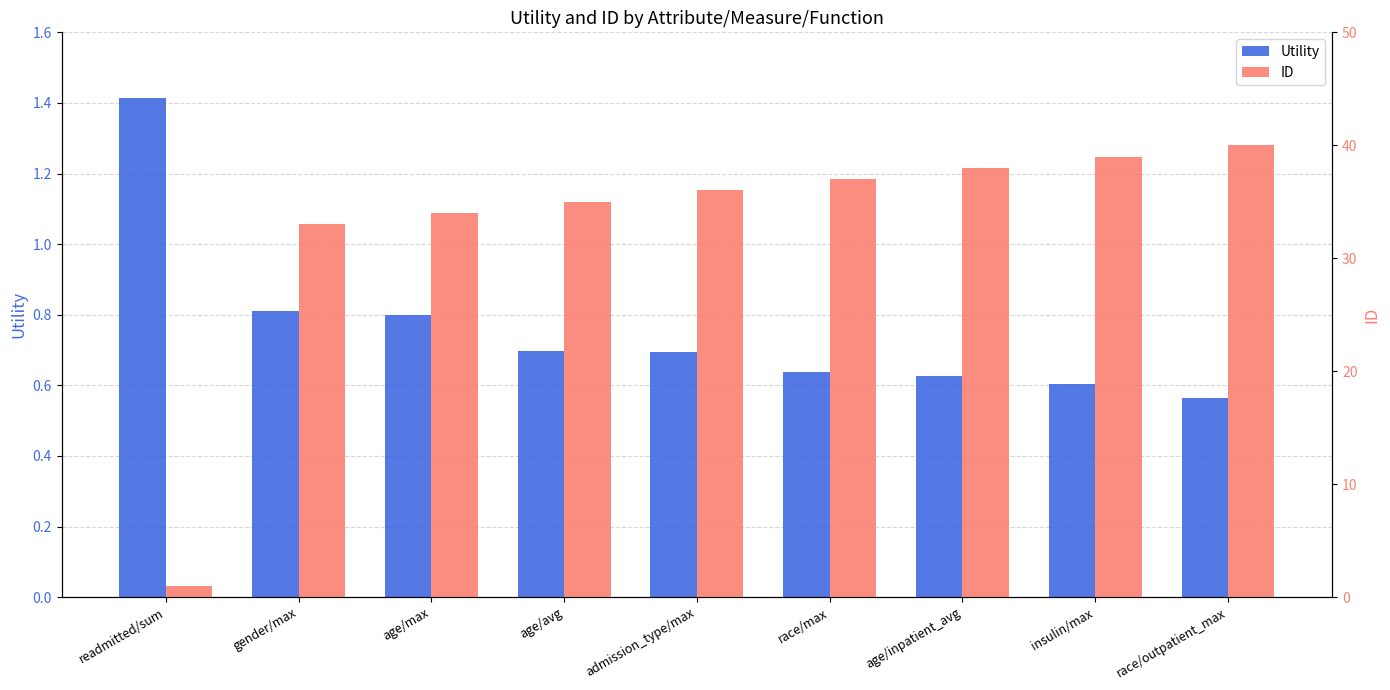

What is the difference between the maximum and minimum values in the ID series?

39.0